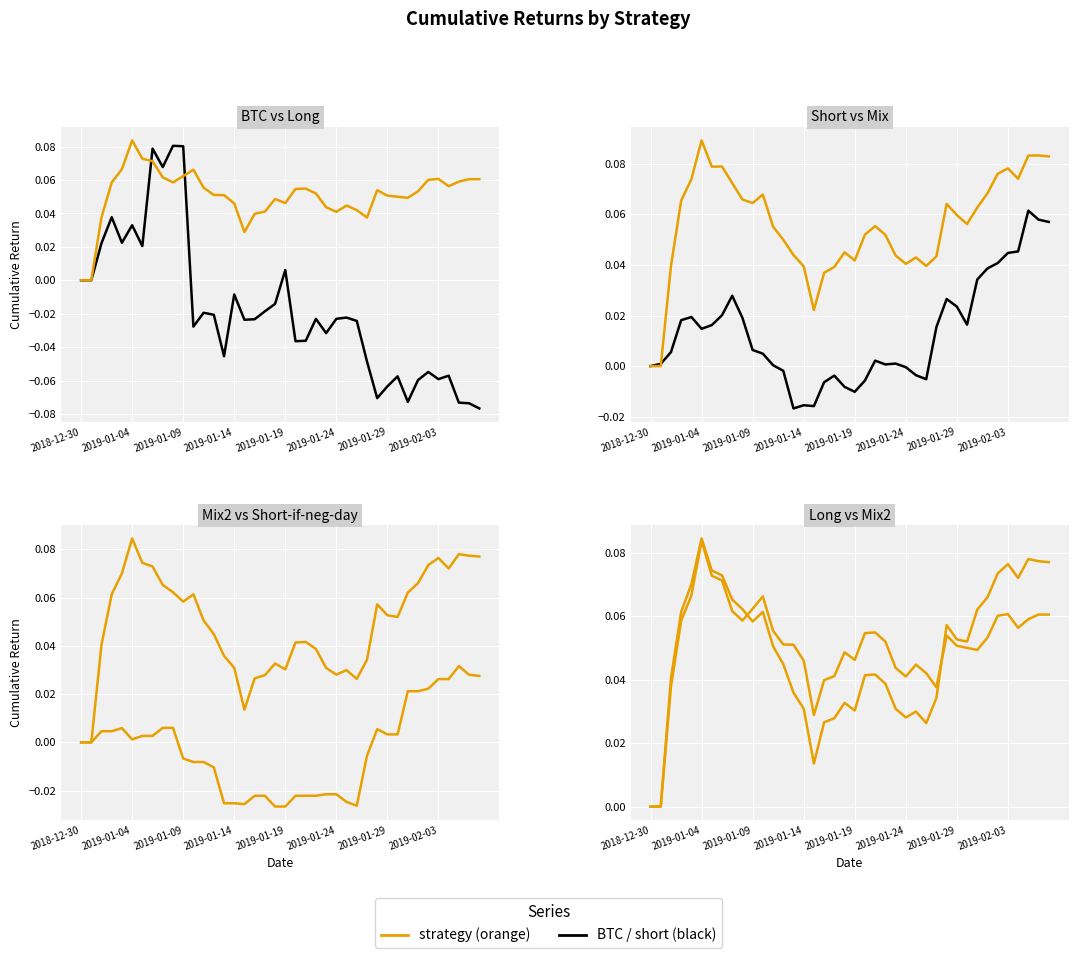

Which series changed the most between 2019-01-29 and 18?

mix2